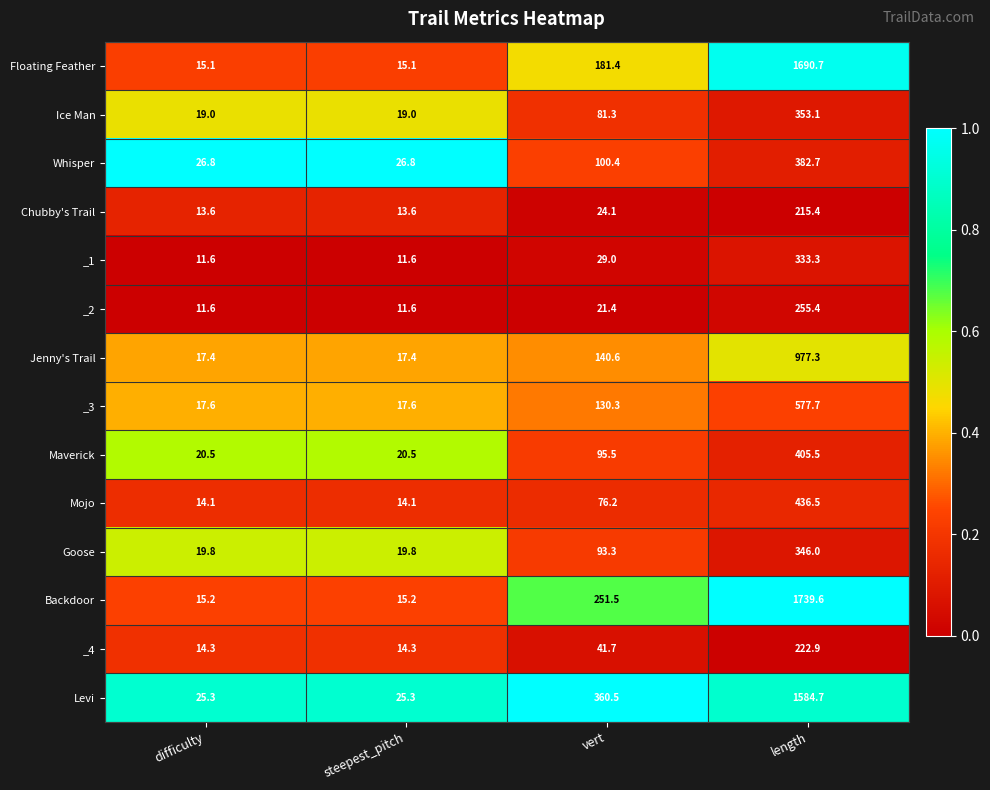

Is it true that Mojo equals 436.5 at length?

True